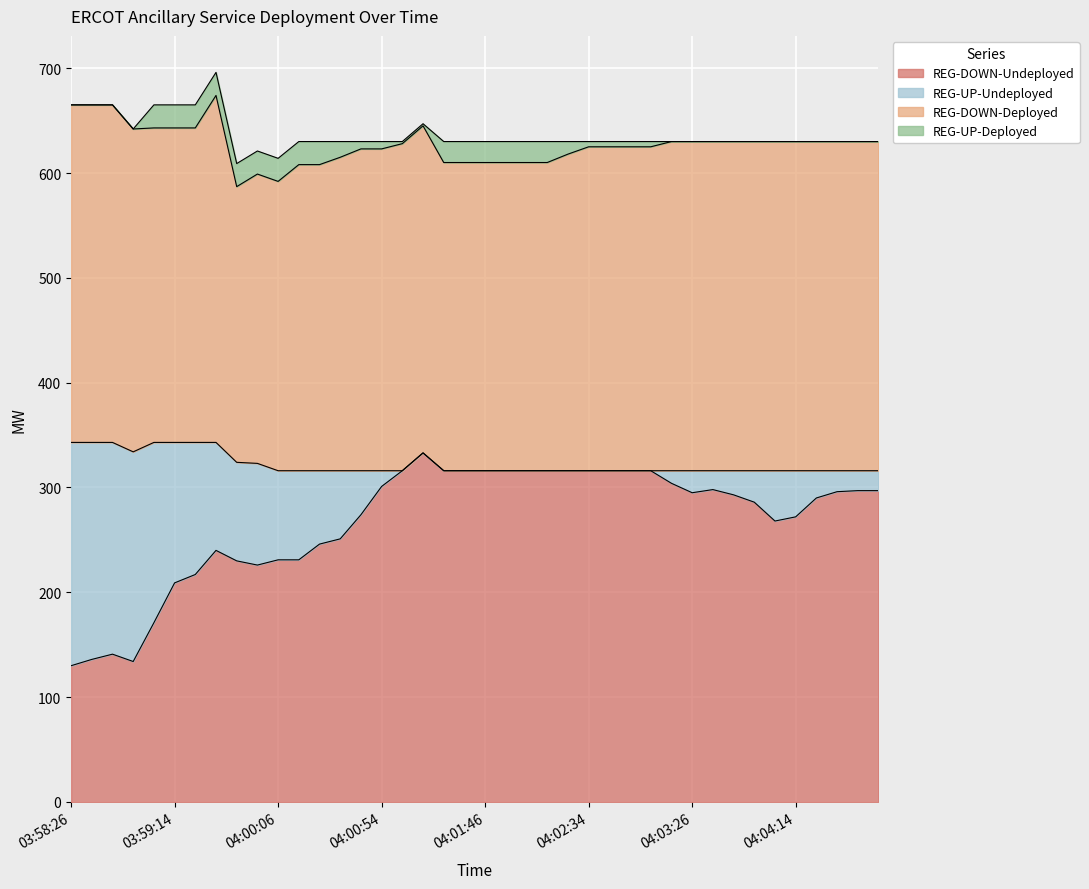

In REG-DOWN-Undeployed, how many points are lower than both neighbors (excluding endpoints)?

4